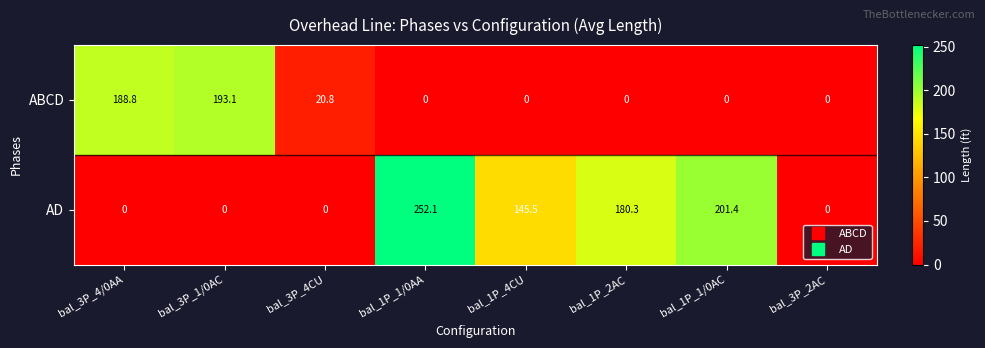

How many data points does each series have?

8